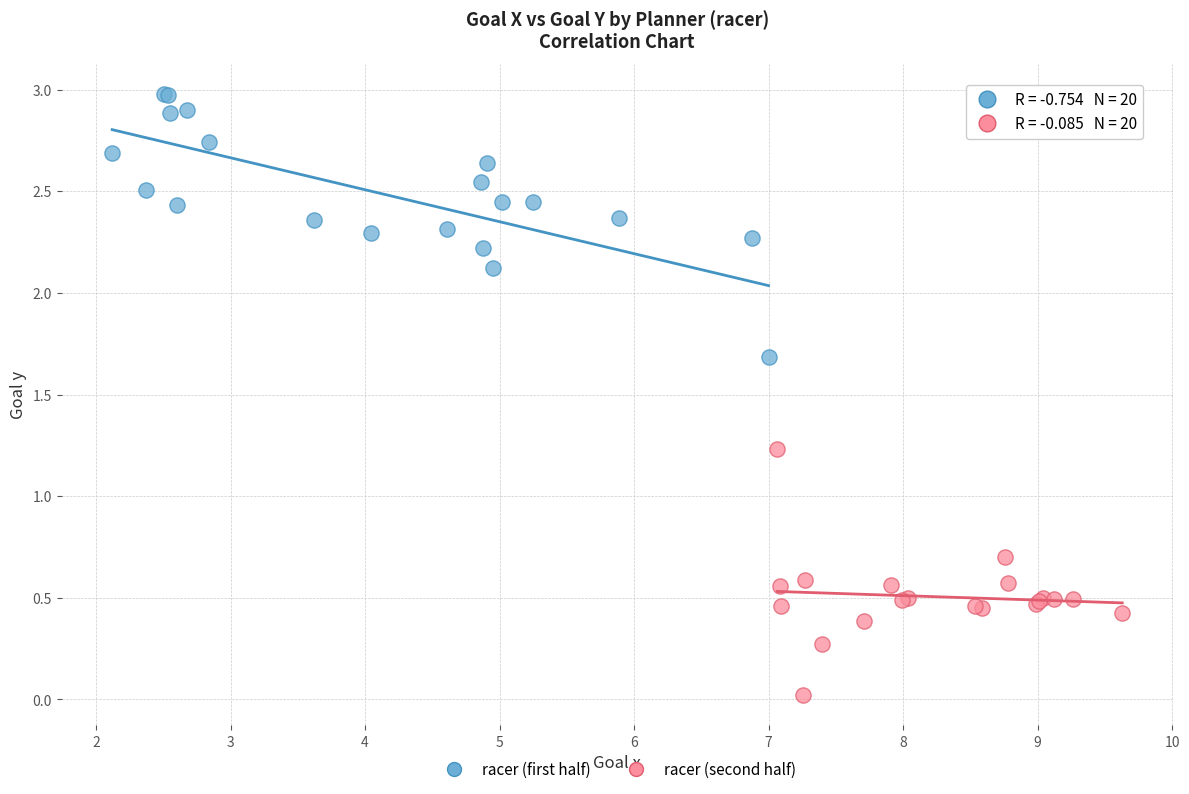

Which series reaches the minimum Y coordinate?

racer (second half)